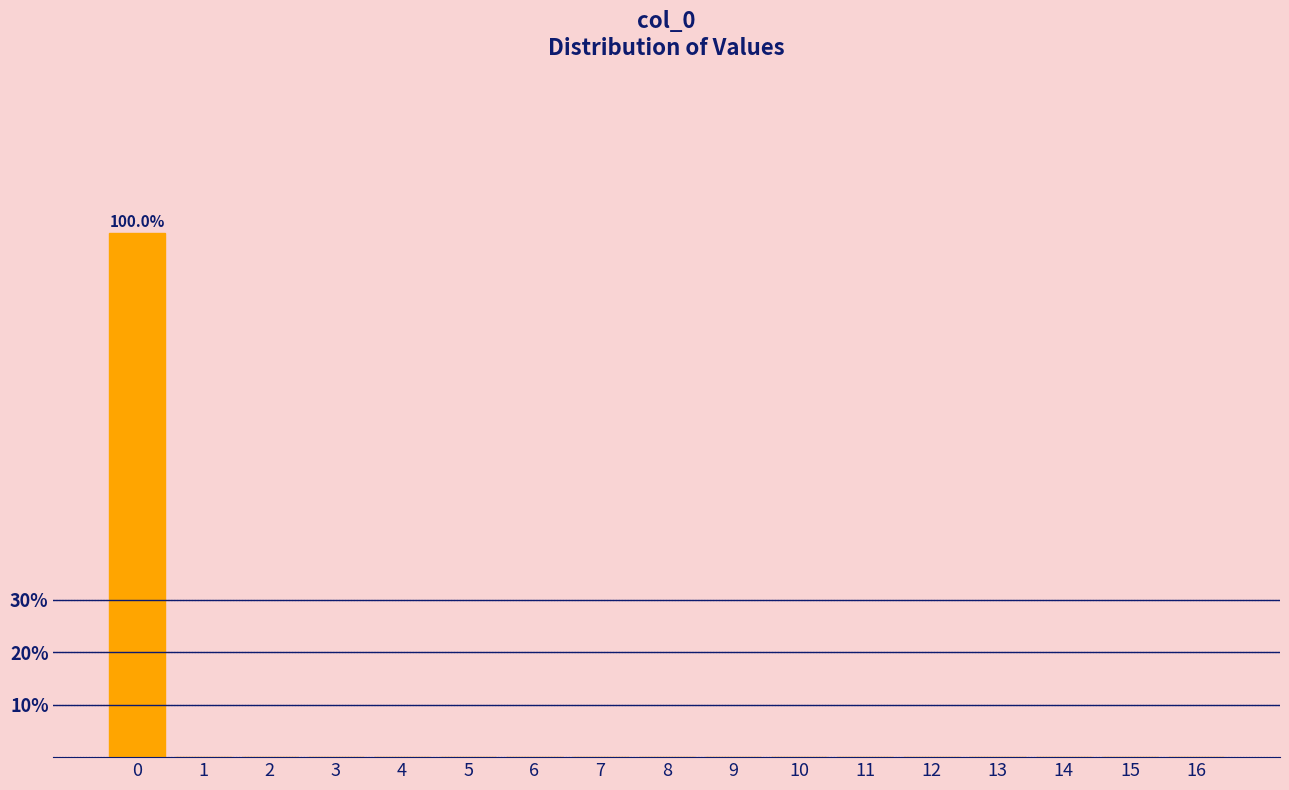

Reading left to right, extract all data points from this chart.

0=100	1=0	2=0	3=0	4=0	5=0	6=0	7=0	8=0	9=0	10=0	11=0	12=0	13=0	14=0	15=0	16=0